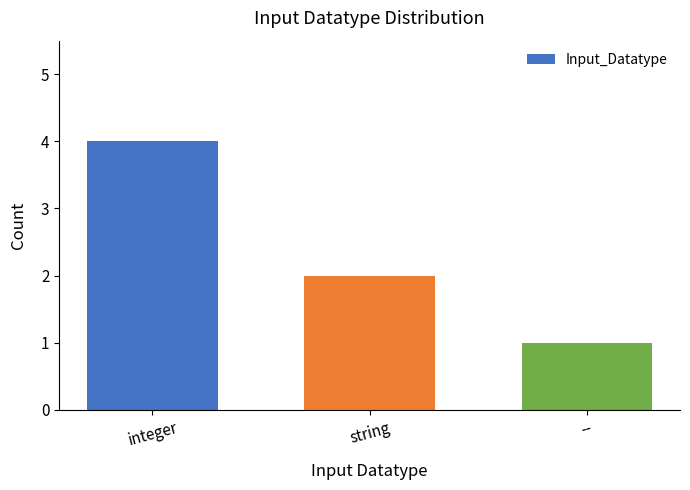

The value at integer is 2. True or false?

False